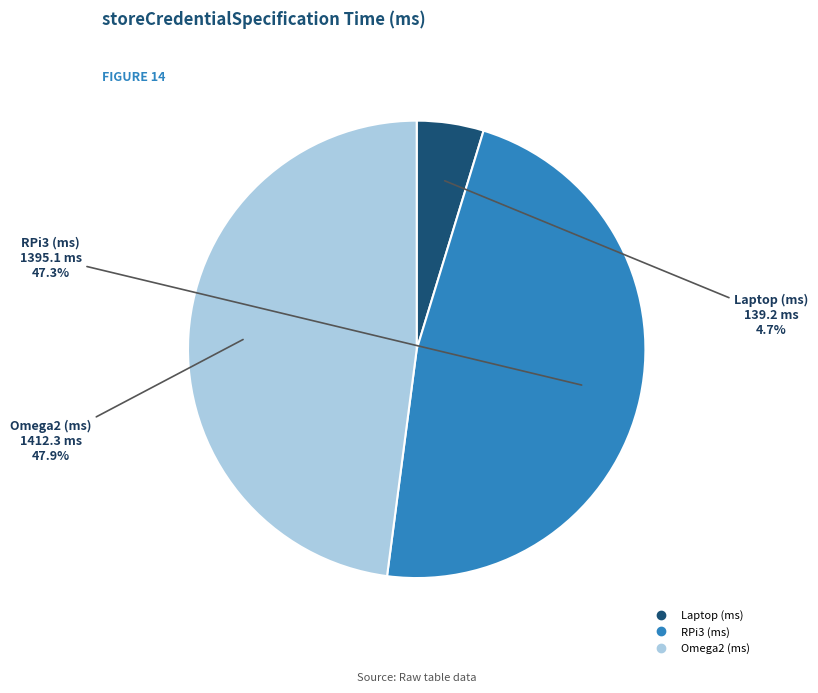

Approximately how many times larger is the value at RPi3 (ms) compared to Omega2 (ms)?

1.0